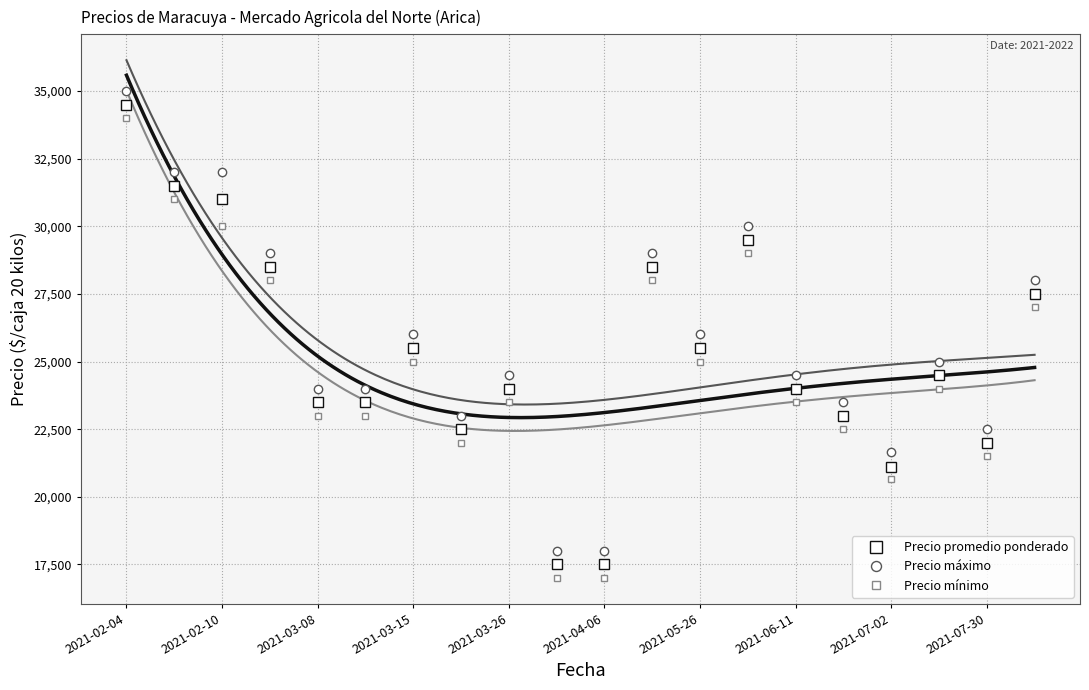

Does the chart have visible grid lines?

Yes